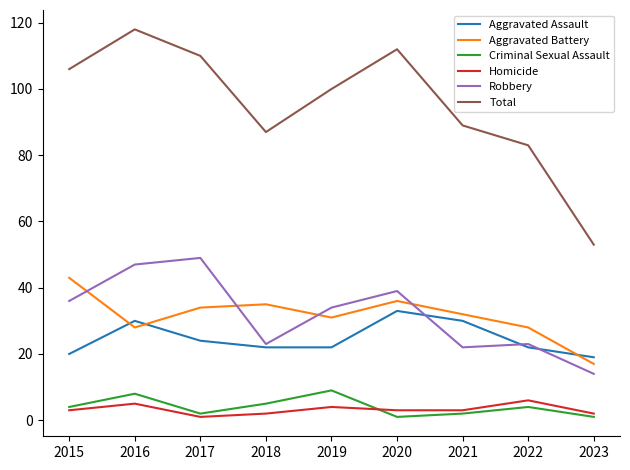

What is the difference between the Aggravated Battery values at 2016 and 2019?

3